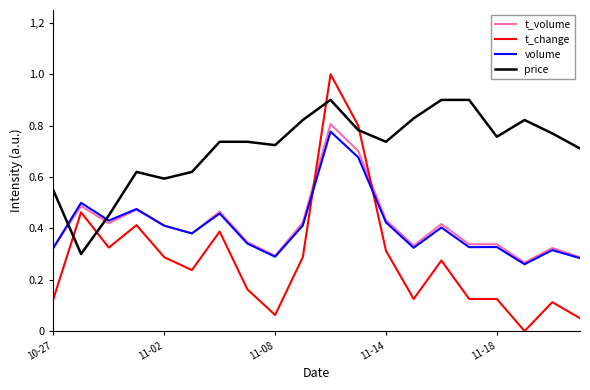

Does the chart have visible grid lines?

No